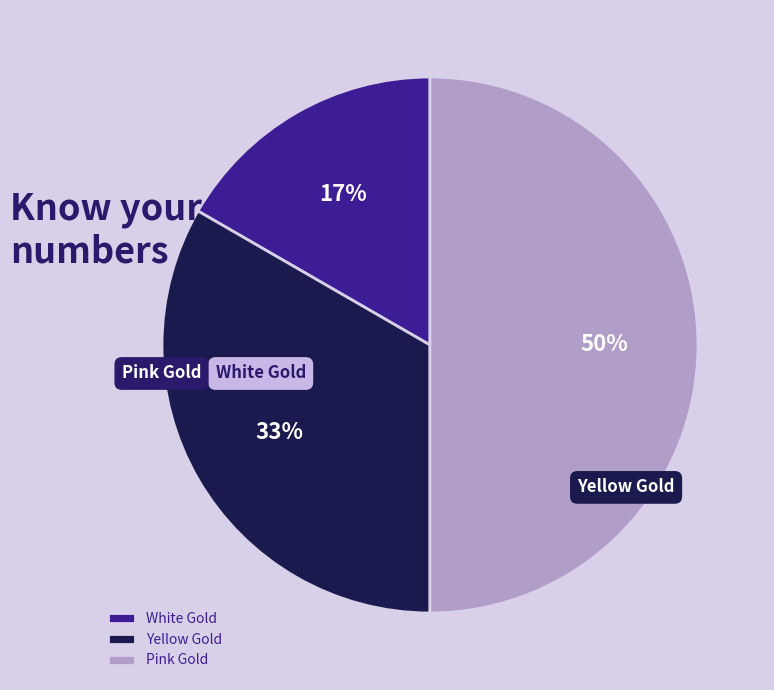

What is the change in value from White Gold to Yellow Gold?

+1